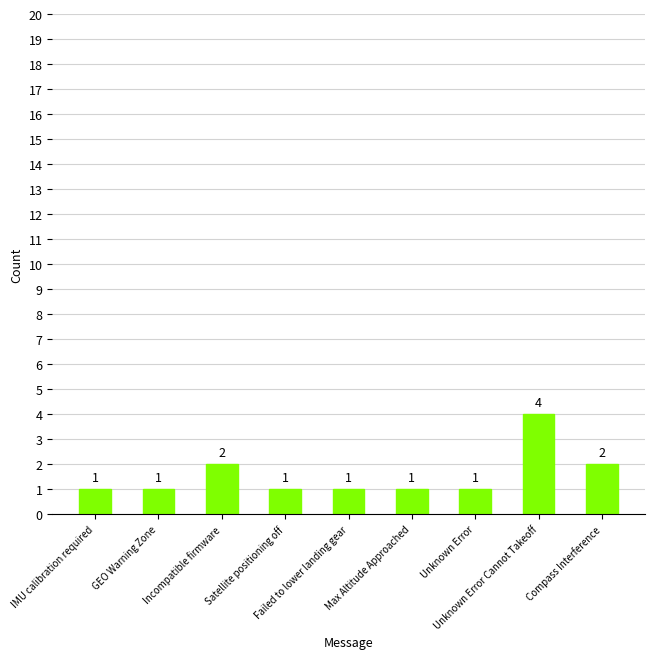

What is the sum of the values at Unknown Error and IMU calibration required?

2